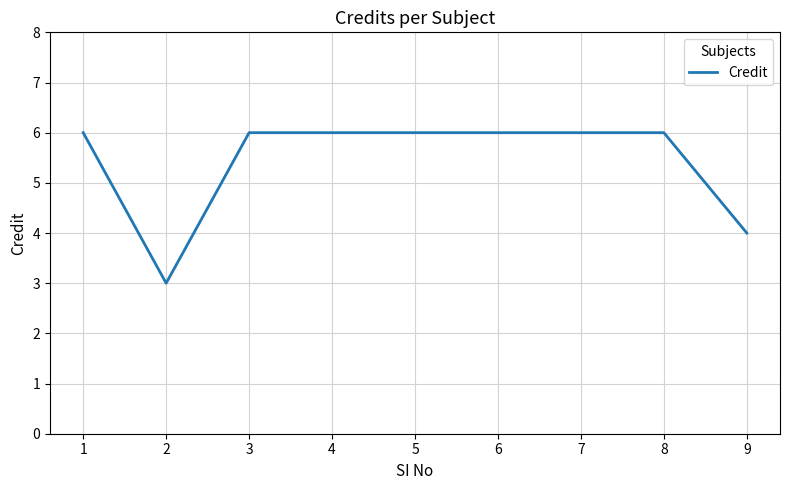

Read the value at 5.

6